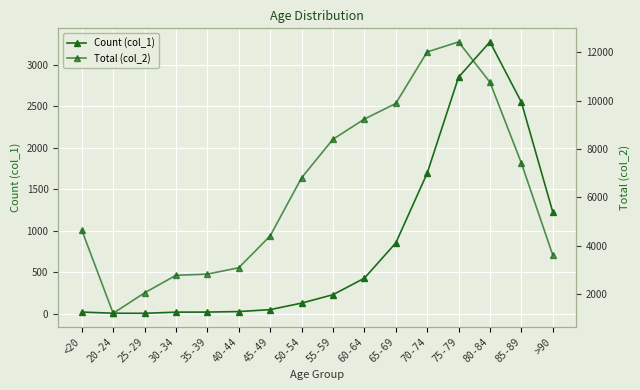

What is the approximate value of Total (col_2) at 30-34?

2765